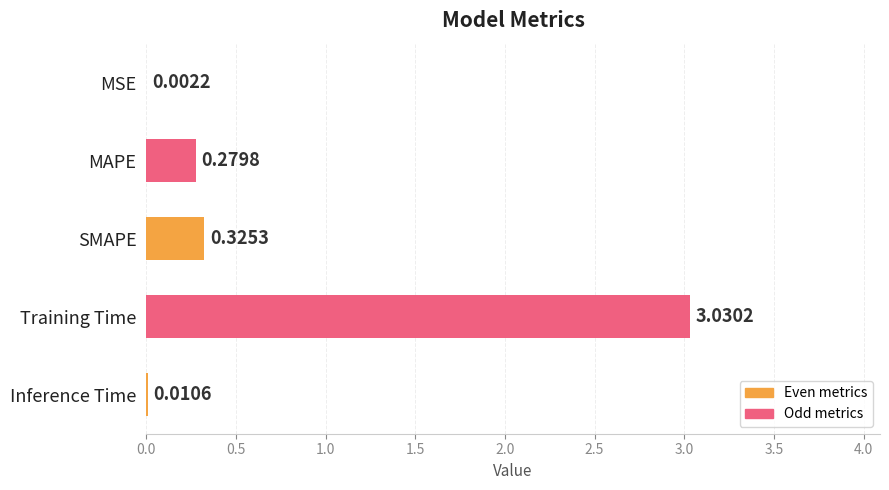

Which label corresponds to the largest value in the chart?

Training Time